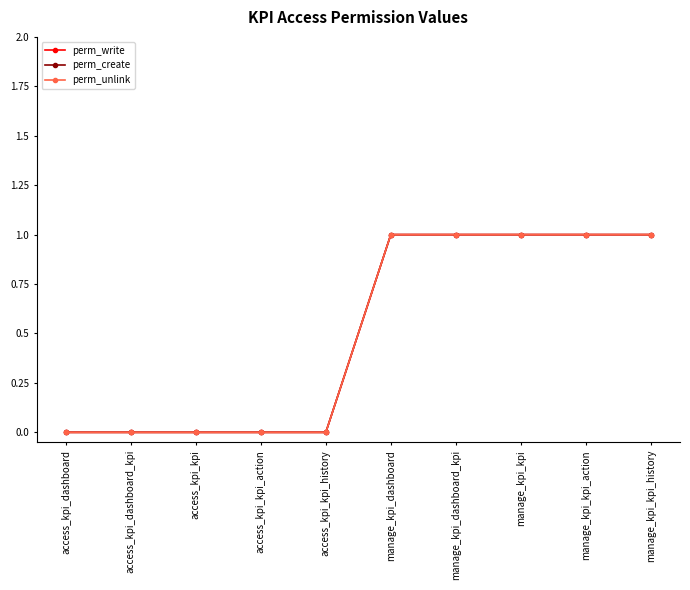

Does the chart display data point markers on the line(s)?

Yes